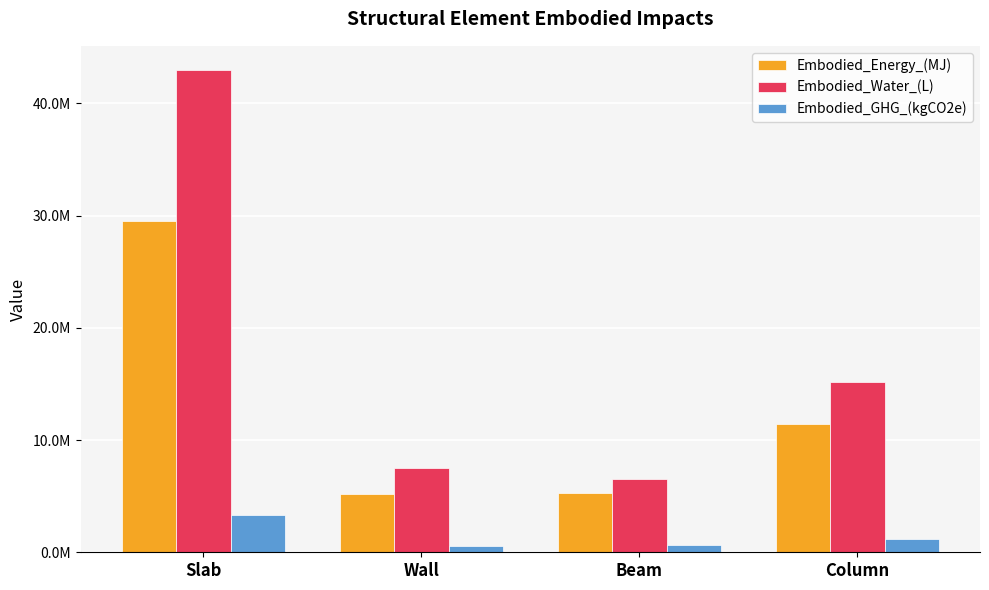

What position from the right is Column?

1